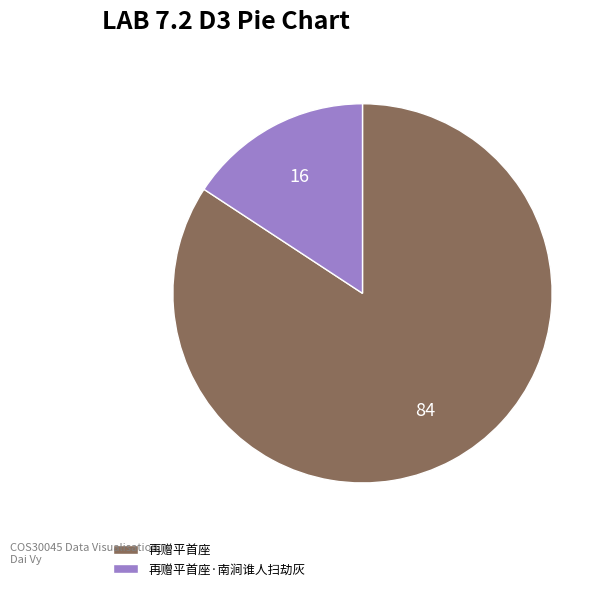

Is it true that 再赠平首座 is 92% of the pie?

False